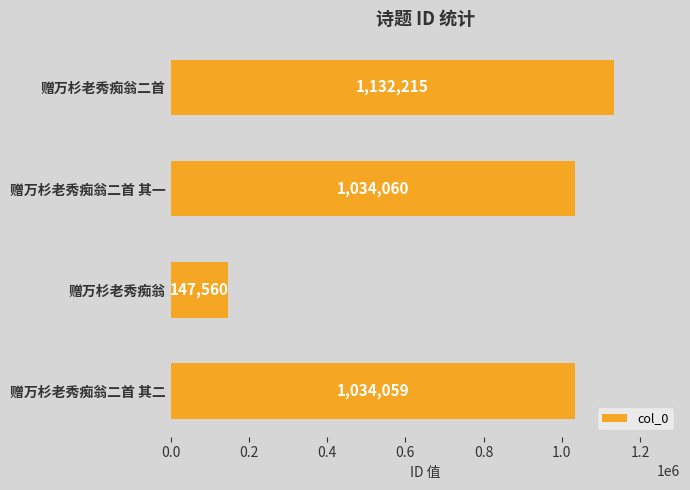

What is the average value?

836974